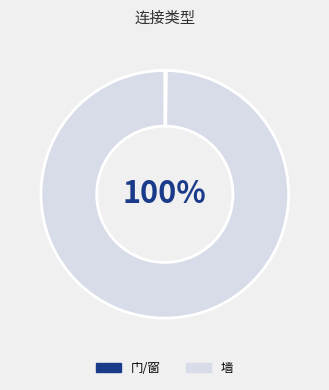

To the nearest percent, what portion does 墙 represent?

100%